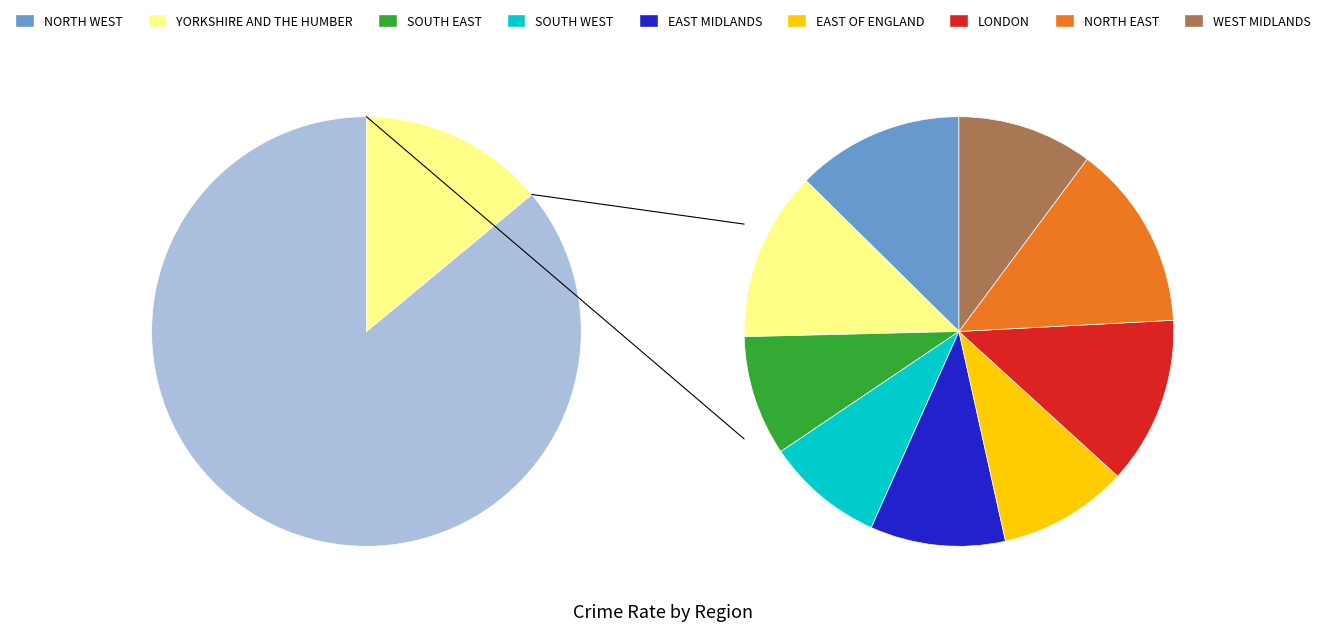

To the nearest percent, what is the difference between the largest and smallest slice percentages?

5%